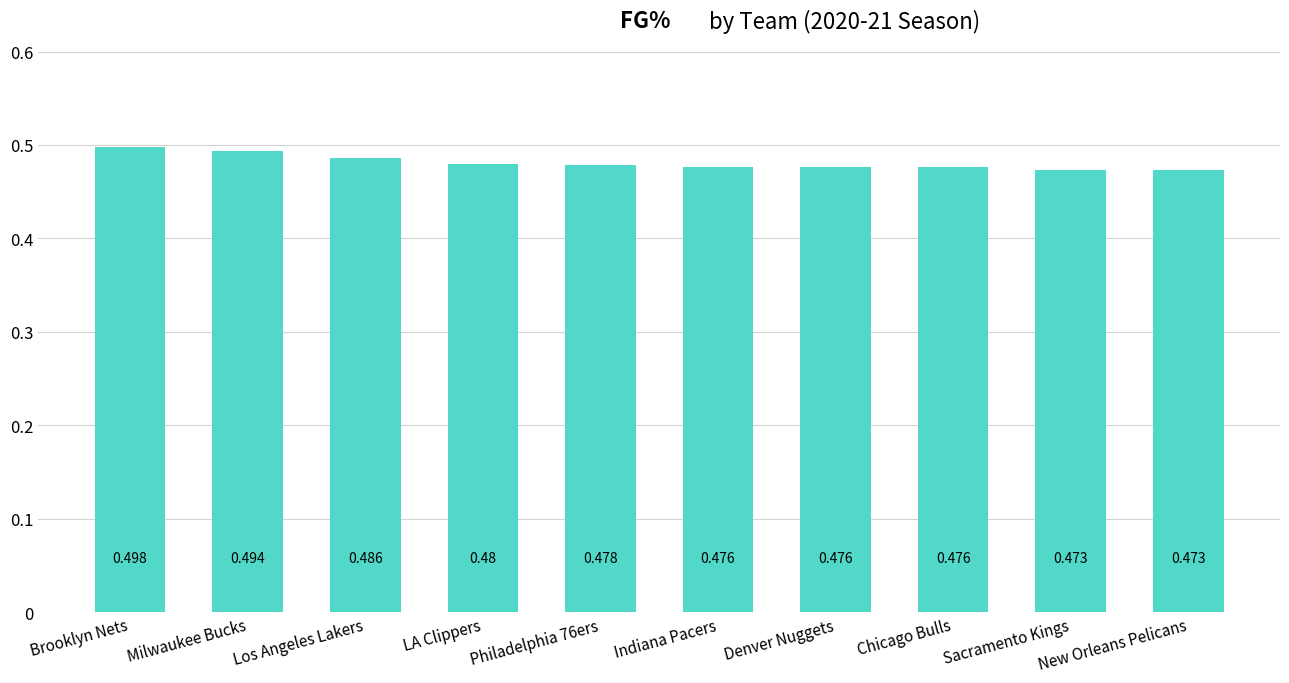

Which has a higher value, Philadelphia 76ers or Brooklyn Nets?

Brooklyn Nets